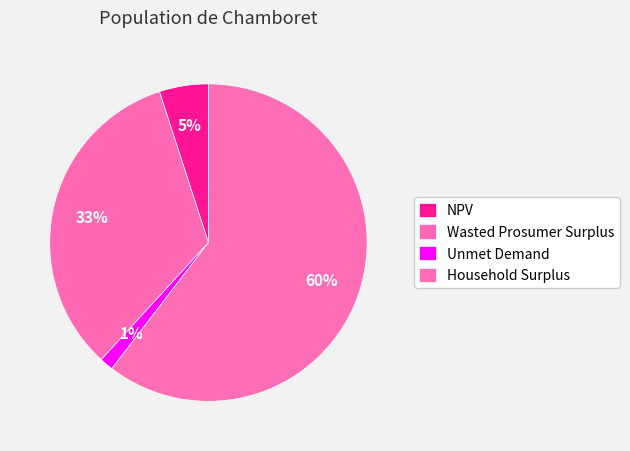

What percentage is the NPV slice, to the nearest percent?

5%